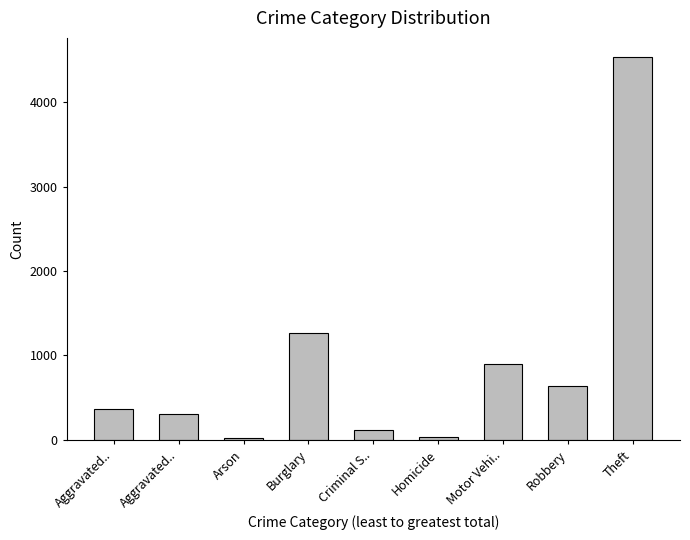

What is the value of the 4th bar from the left?

1263